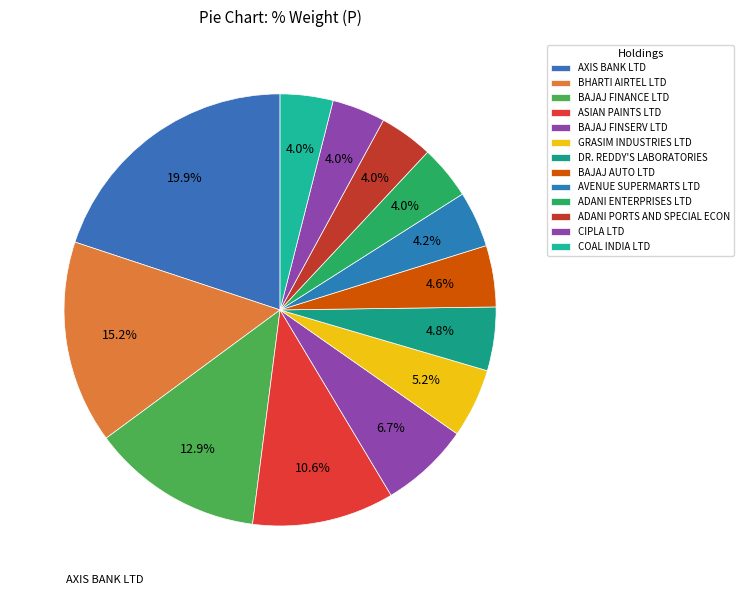

What is the smallest slice in the pie chart?

COAL INDIA LTD